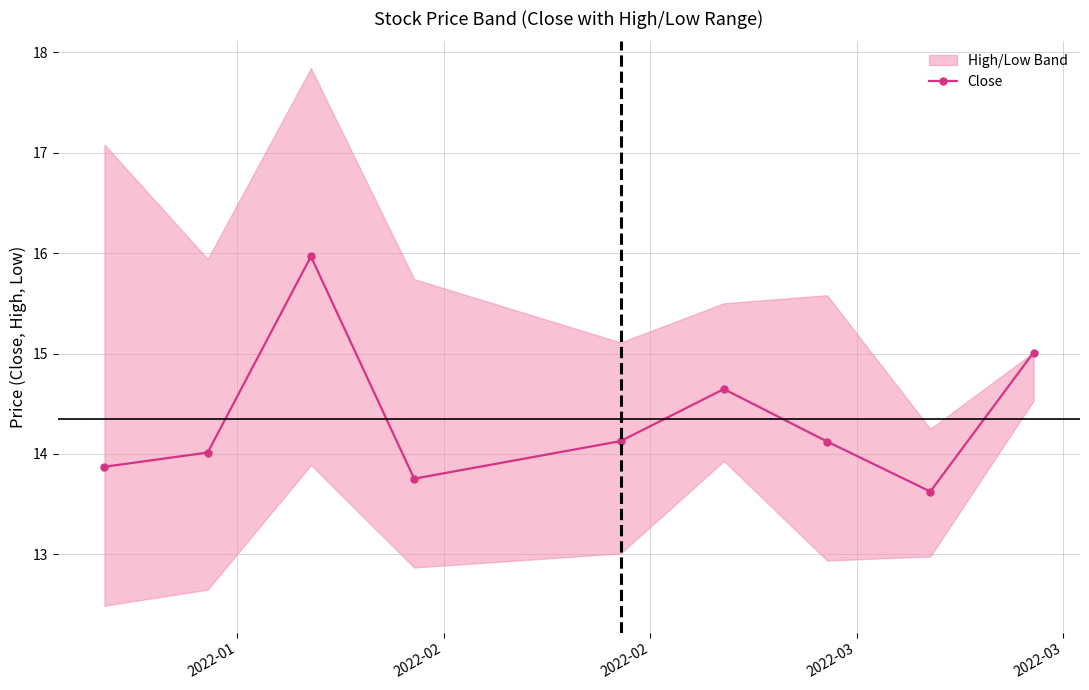

What is the highest value of the Close series?

16.0